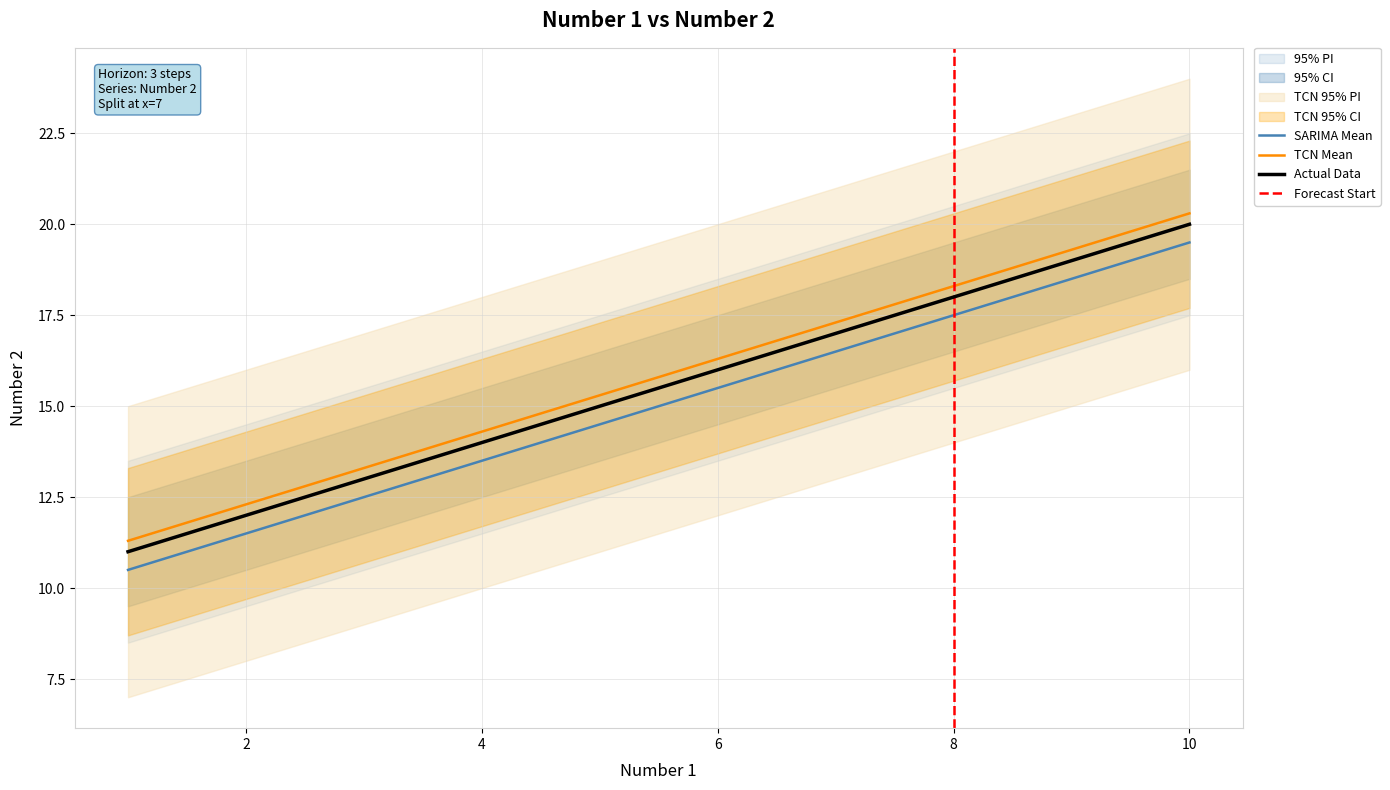

What is the average value?

15.0